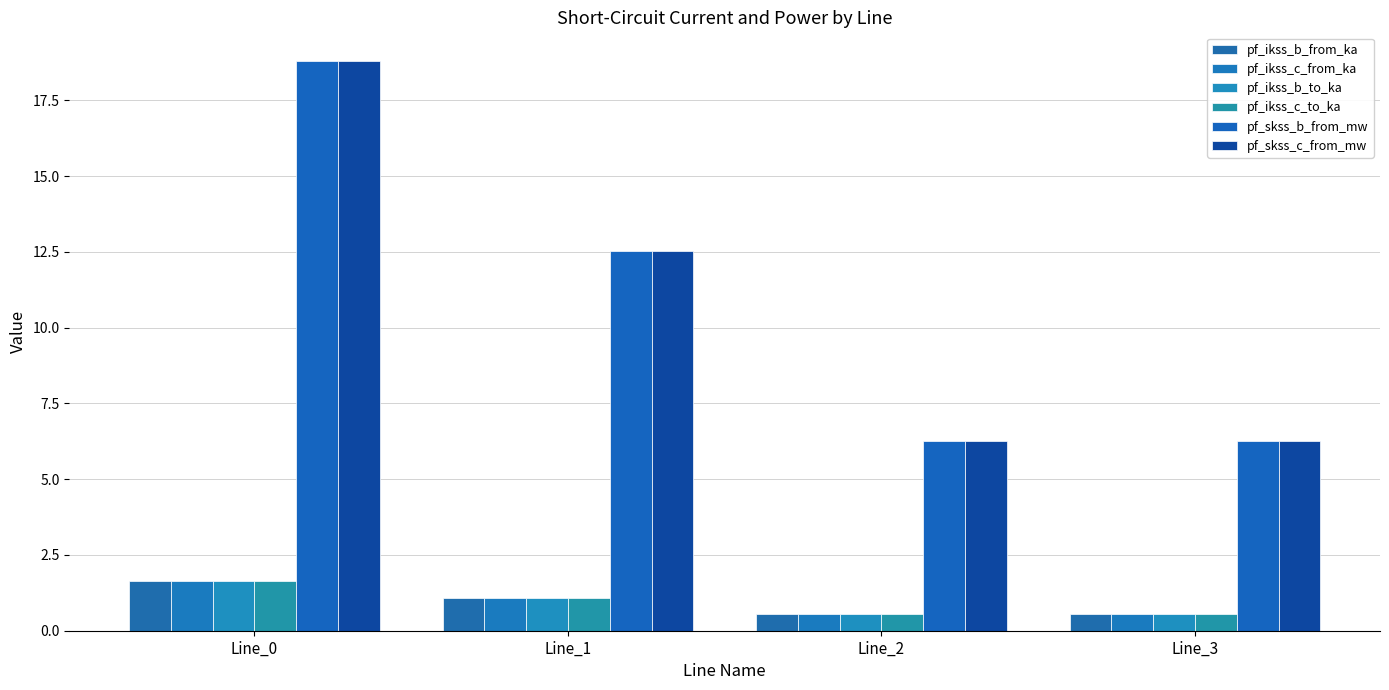

What value does the pf_ikss_c_from_ka series have at Line_0?

1.6